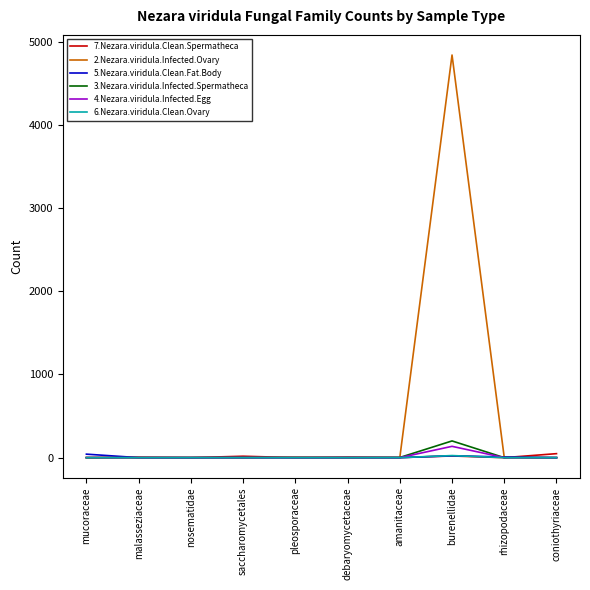

Does the chart have visible grid lines?

No